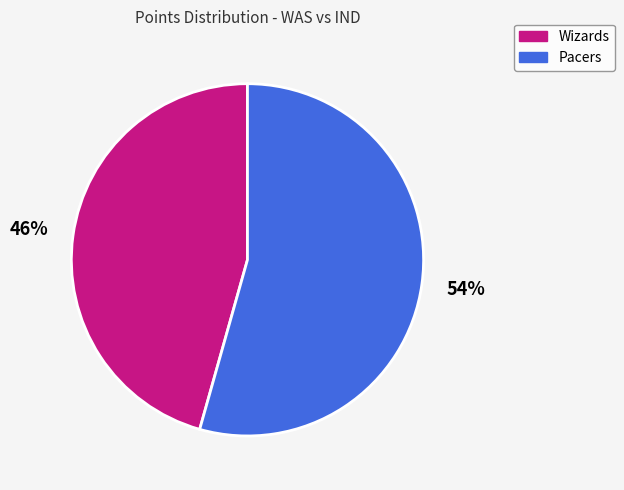

To the nearest percent, what is the combined percentage of Wizards and Pacers?

100%